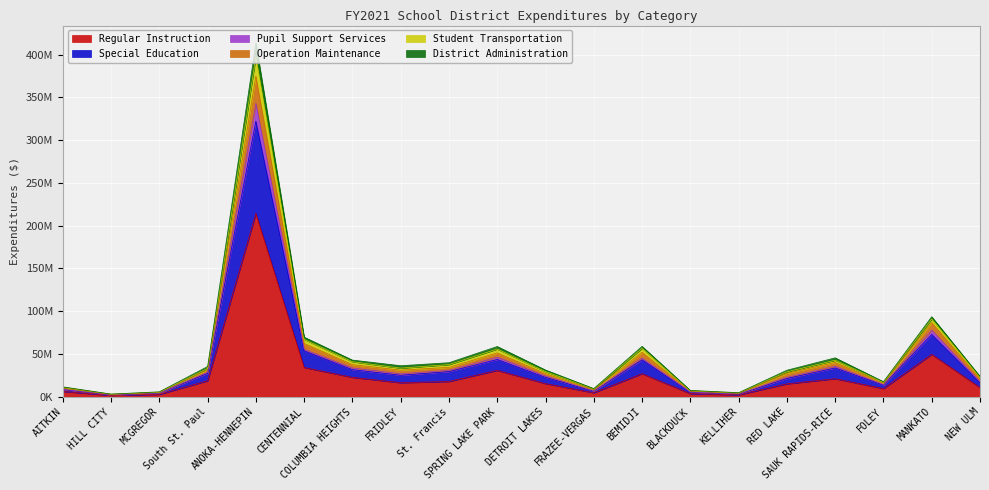

True or false: Special Education has a value of 8344572 at MCGREGOR.

False